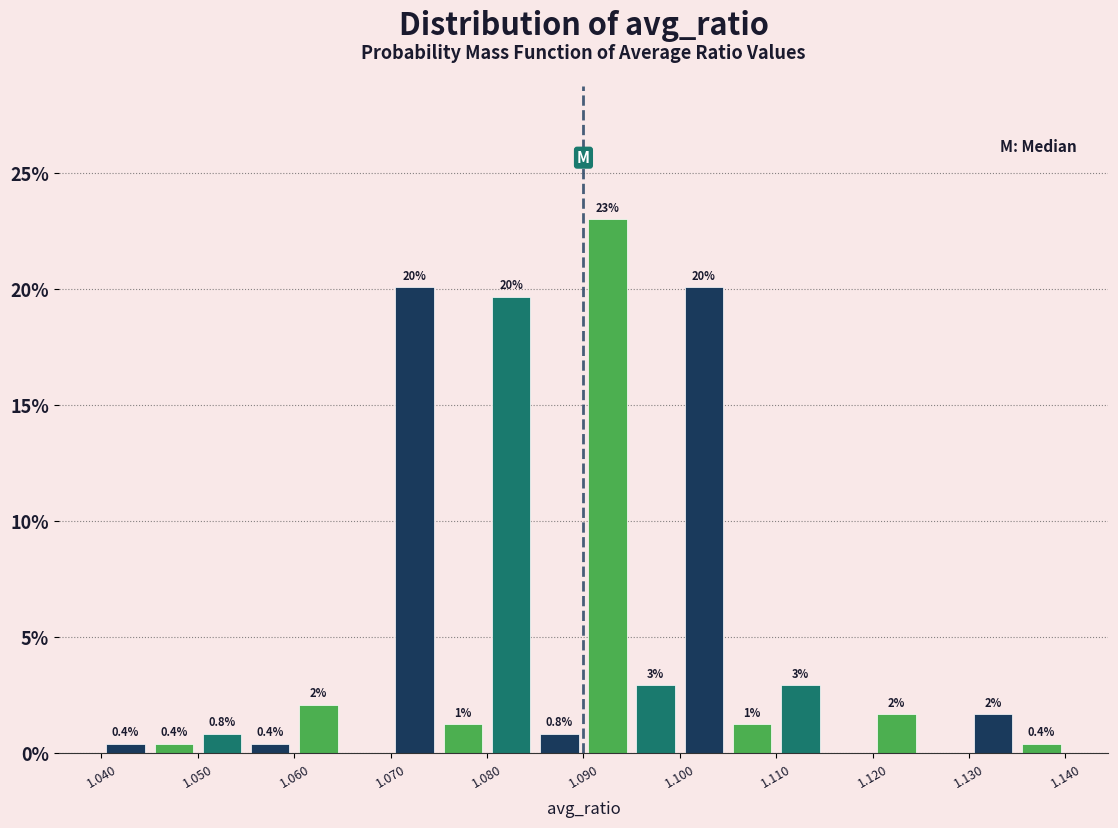

Over which range of the x-axis is the bar tallest?

1.090 to 1.095